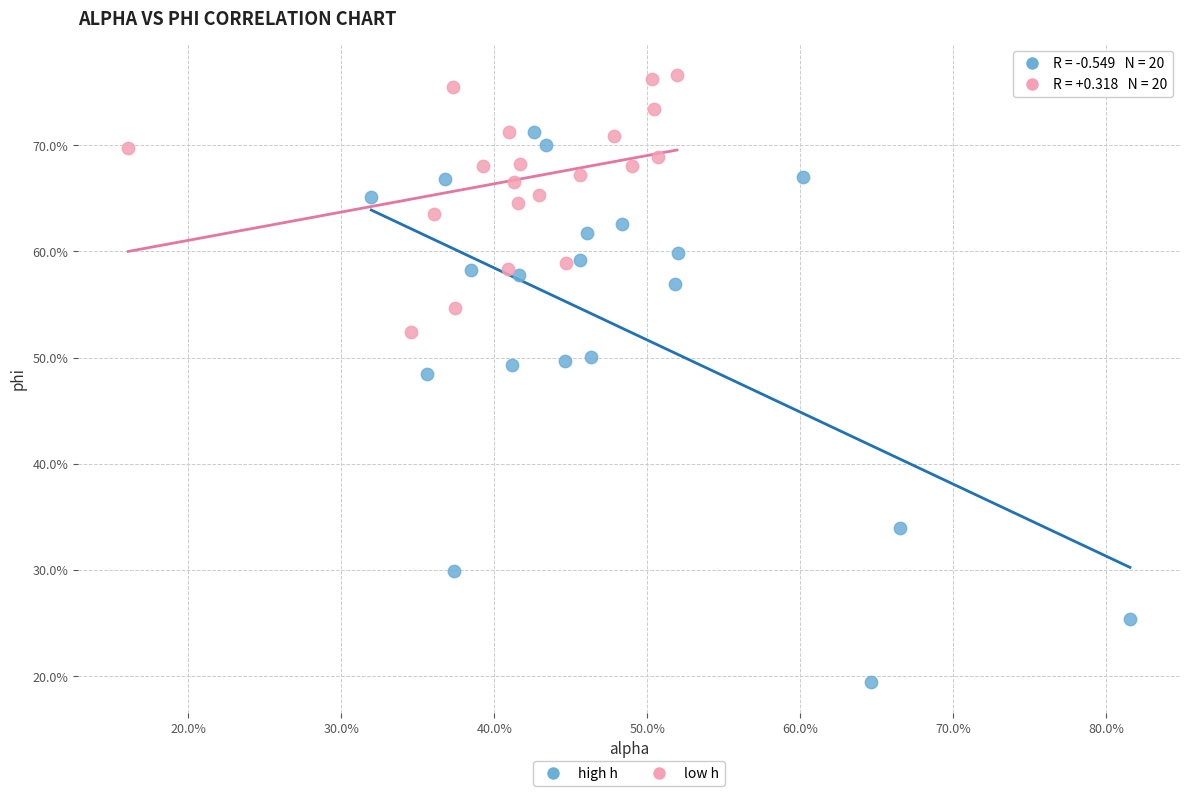

Which series contains the highest Y value?

low h